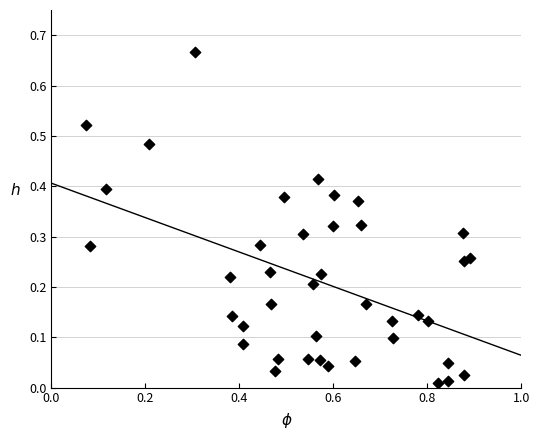

What is the range of X values (max minus min)?

0.8